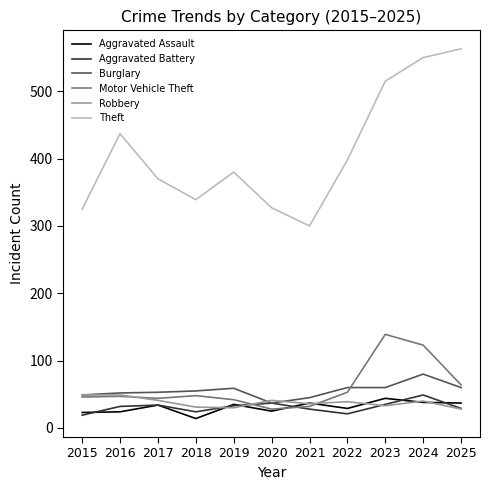

Does the chart have visible grid lines?

No